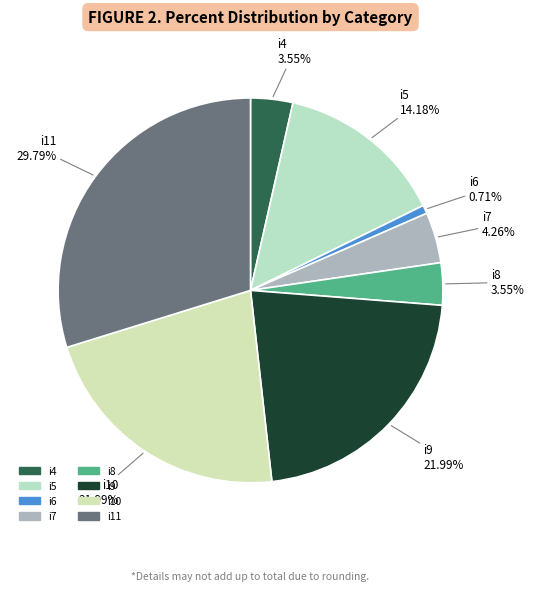

Does any single category account for the majority?

No